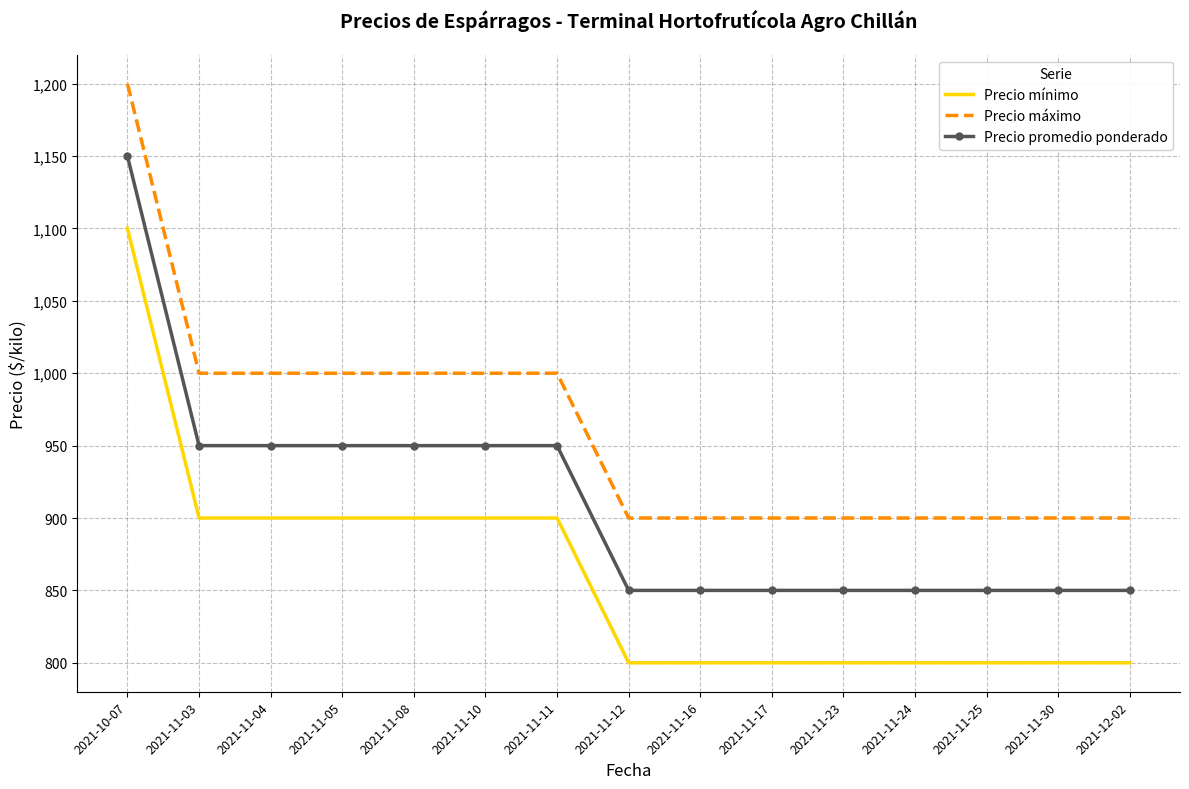

At how many categories does at least one series exceed 814?

15